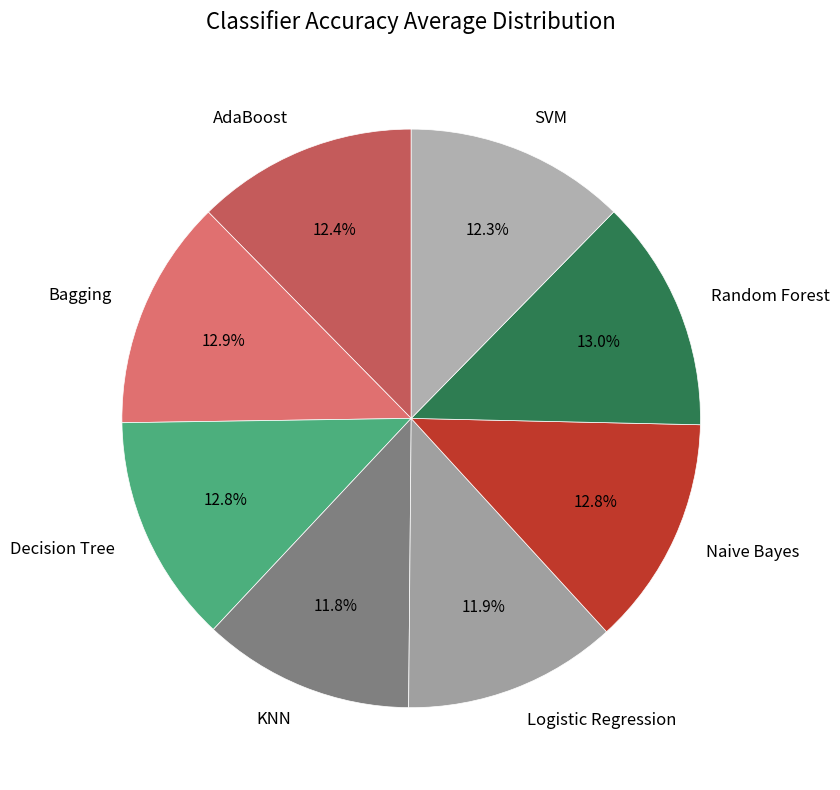

Do Decision Tree and KNN together represent more than half of the pie?

No